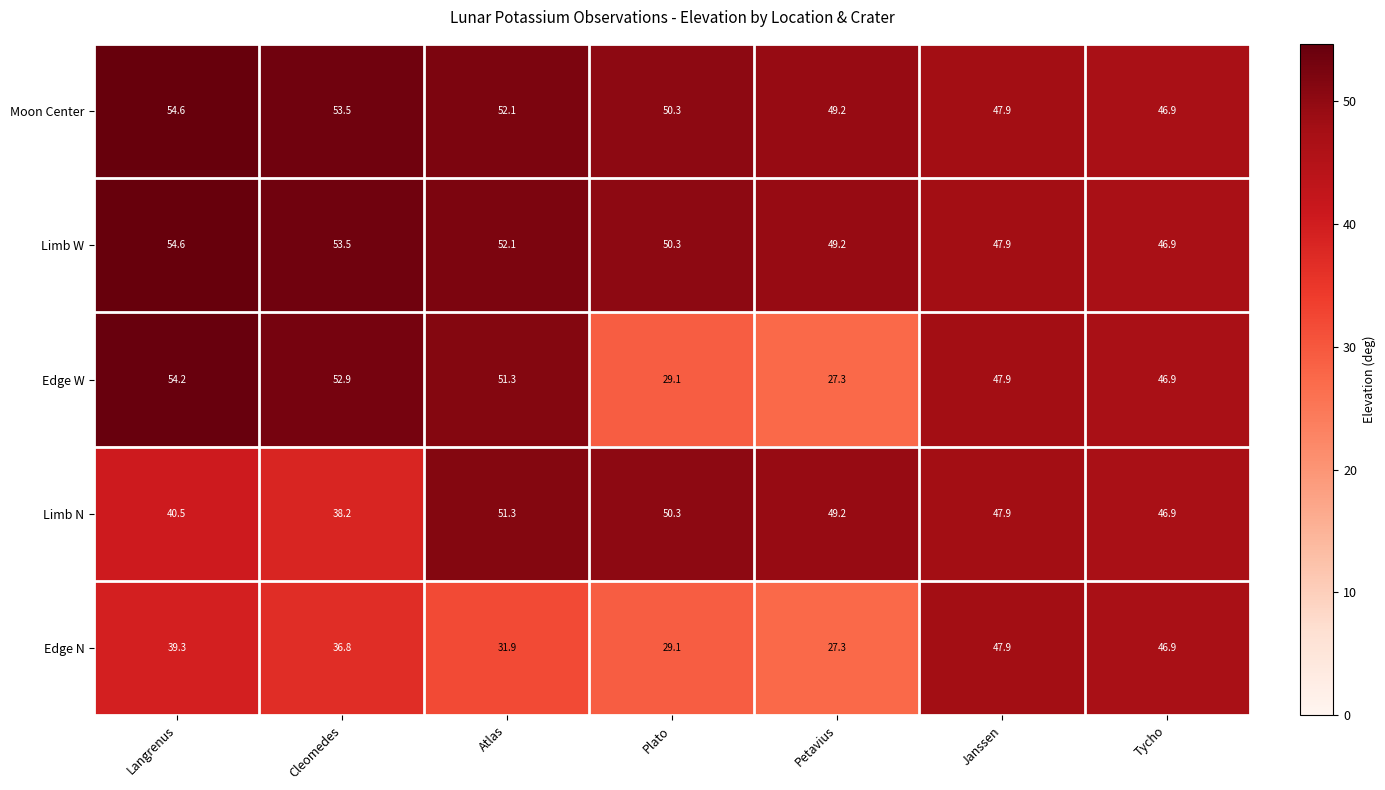

Where is Edge W nearest to the value 40?

Tycho